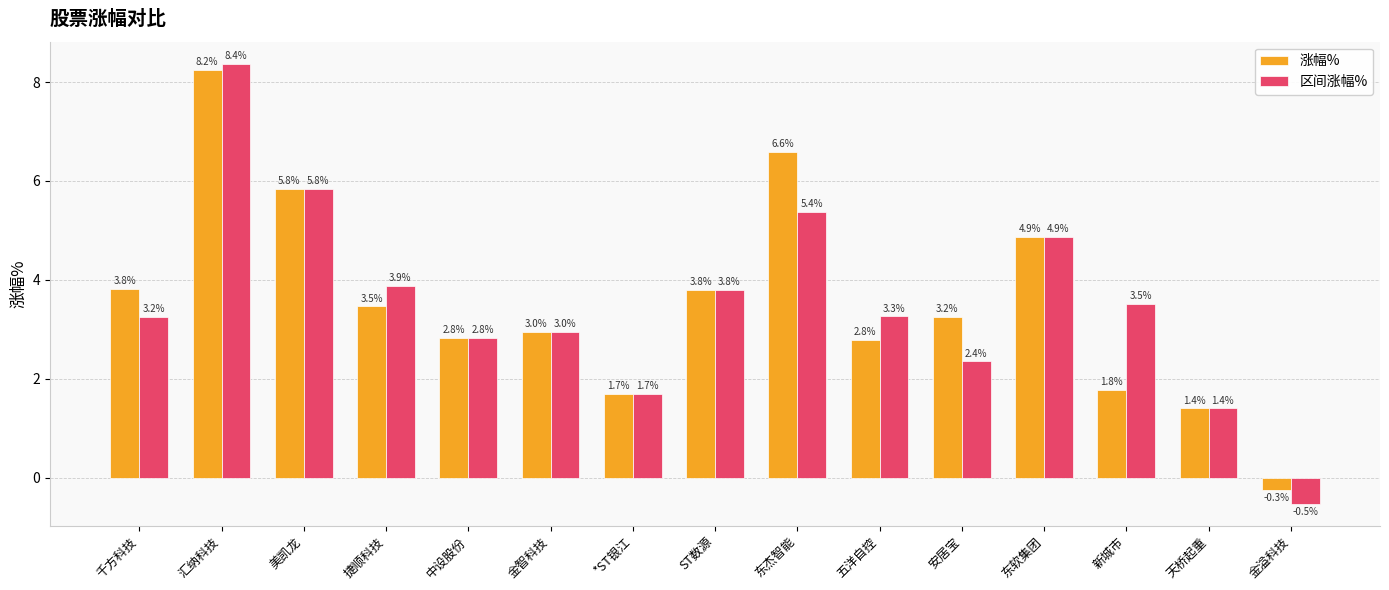

Rank the series by their maximum value, from lowest to highest.

涨幅%, 区间涨幅%